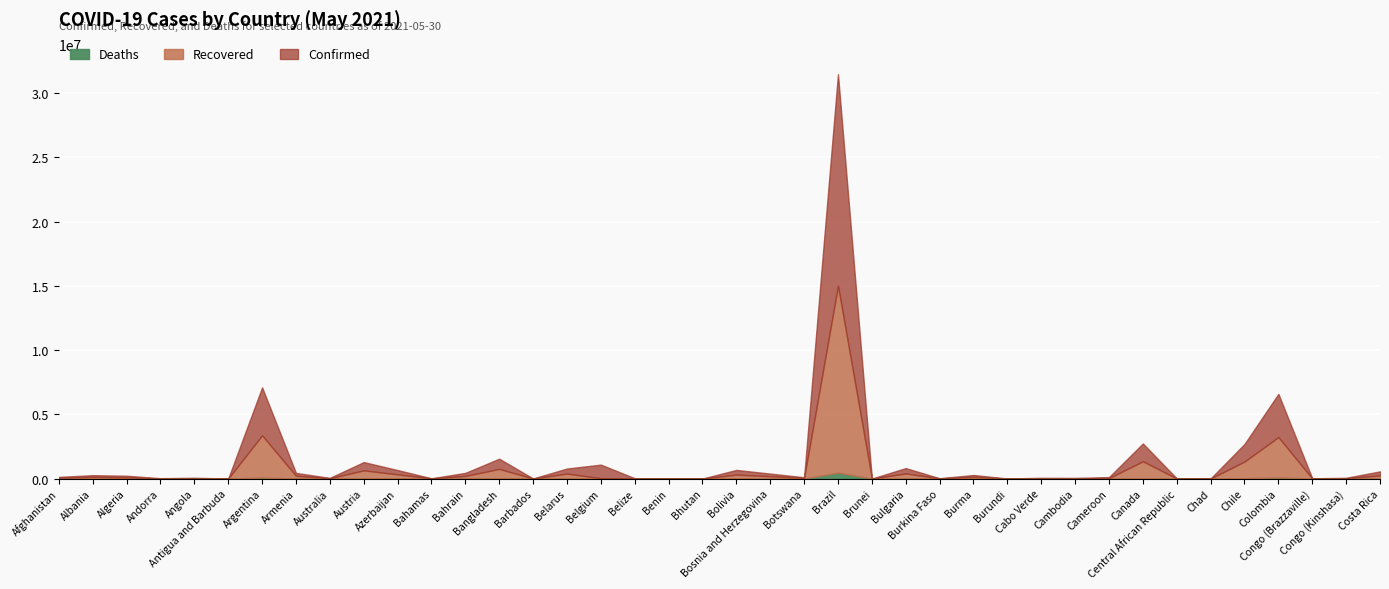

What is the label of the 2nd point from the right?

Congo (Kinshasa)